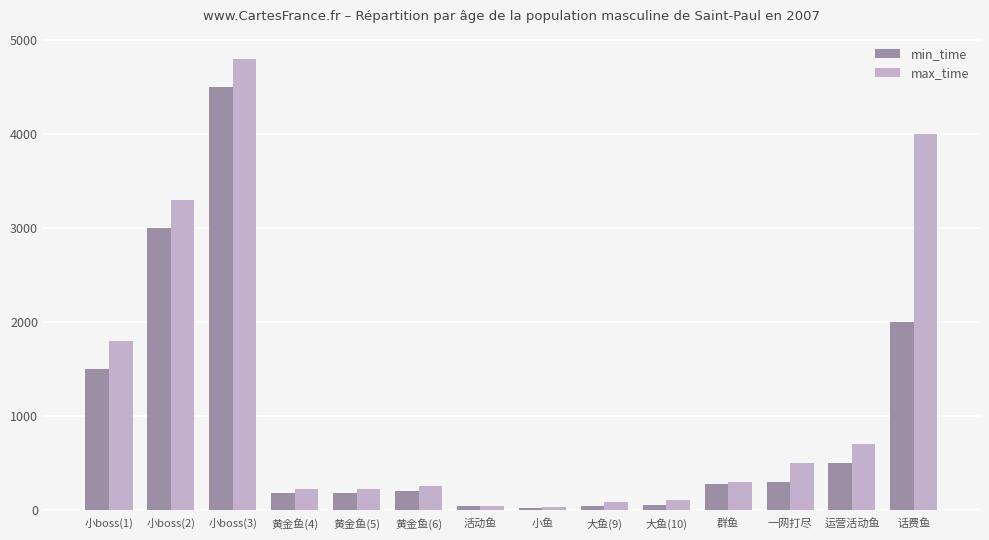

What is the difference between the maximum and minimum values in the min_time series?

4480